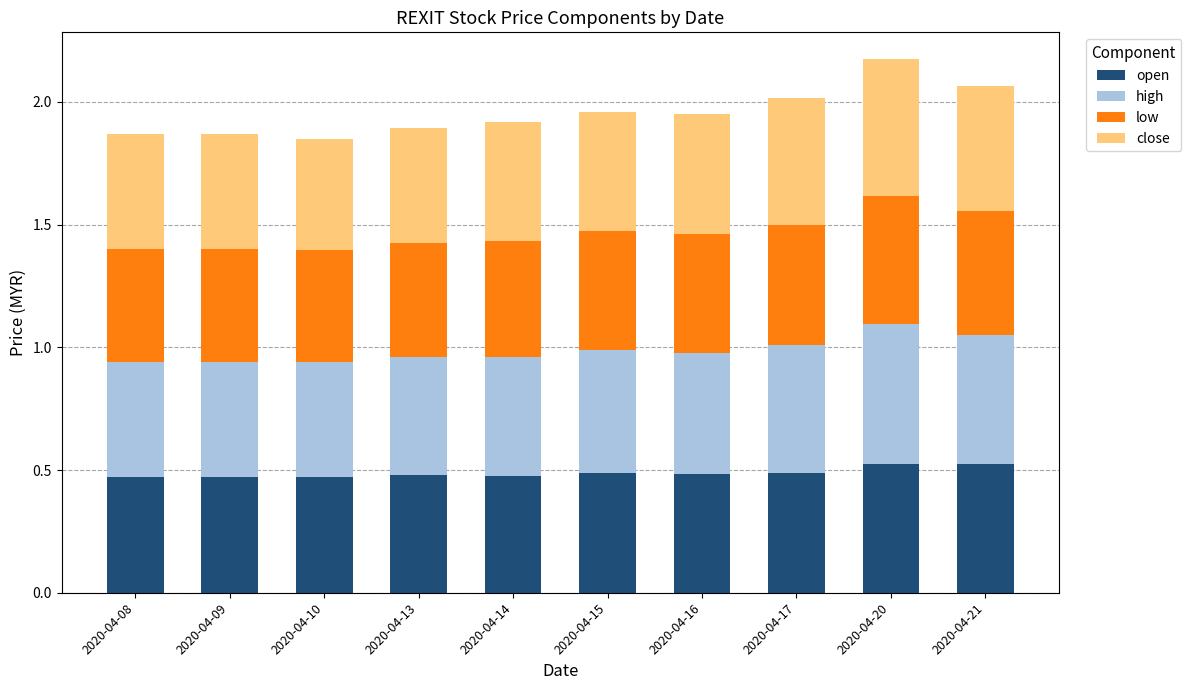

True or false: open has a value of 0.7 at 2020-04-10.

False